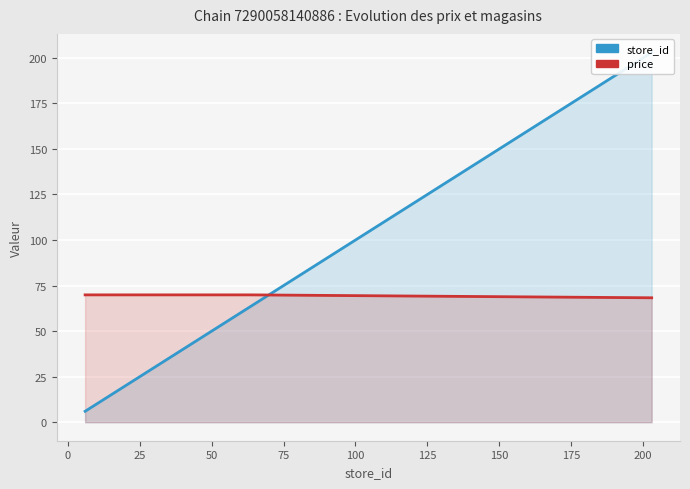

Which series changed the most between 0 and 75?

store_id